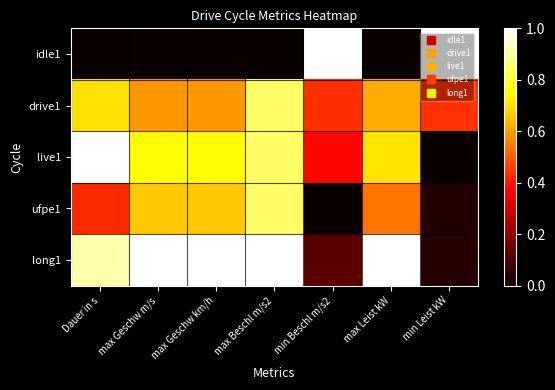

At which category is the sum across all series the highest?

max Beschl m/s2